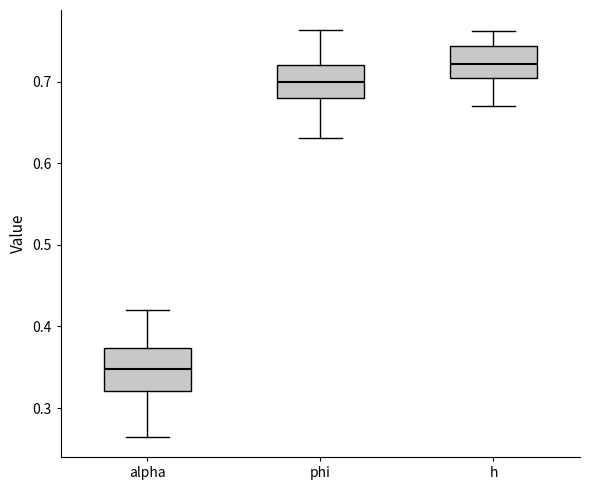

Which box has the lowest median line?

alpha